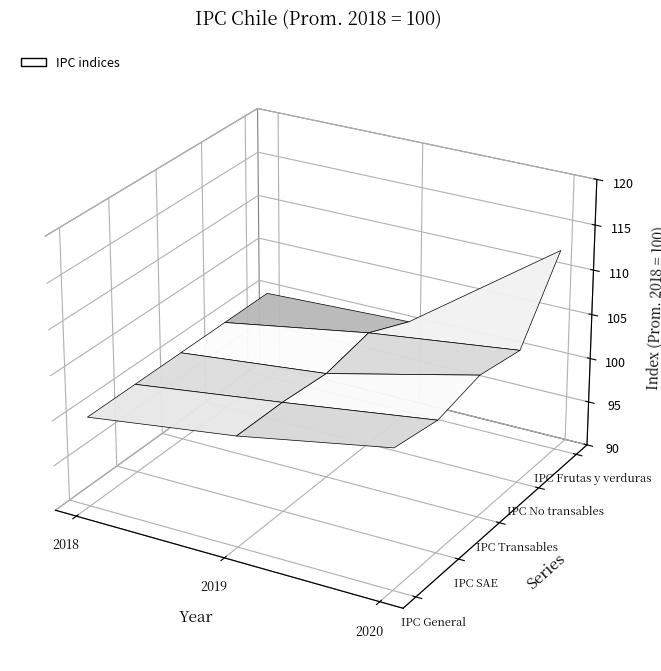

Reading left to right, list all the values displayed in this chart.

IPC General: 2018=100.0	2019=102.3	2020=105.4
IPC SAE: 2018=100.0	2019=102.2	2020=104.5
IPC Transables: 2018=100.0	2019=101.8	2020=105.8
IPC No transables: 2018=100.0	2019=102.8	2020=104.9
IPC Frutas y verduras: 2018=100.0	2019=100.6	2020=112.6